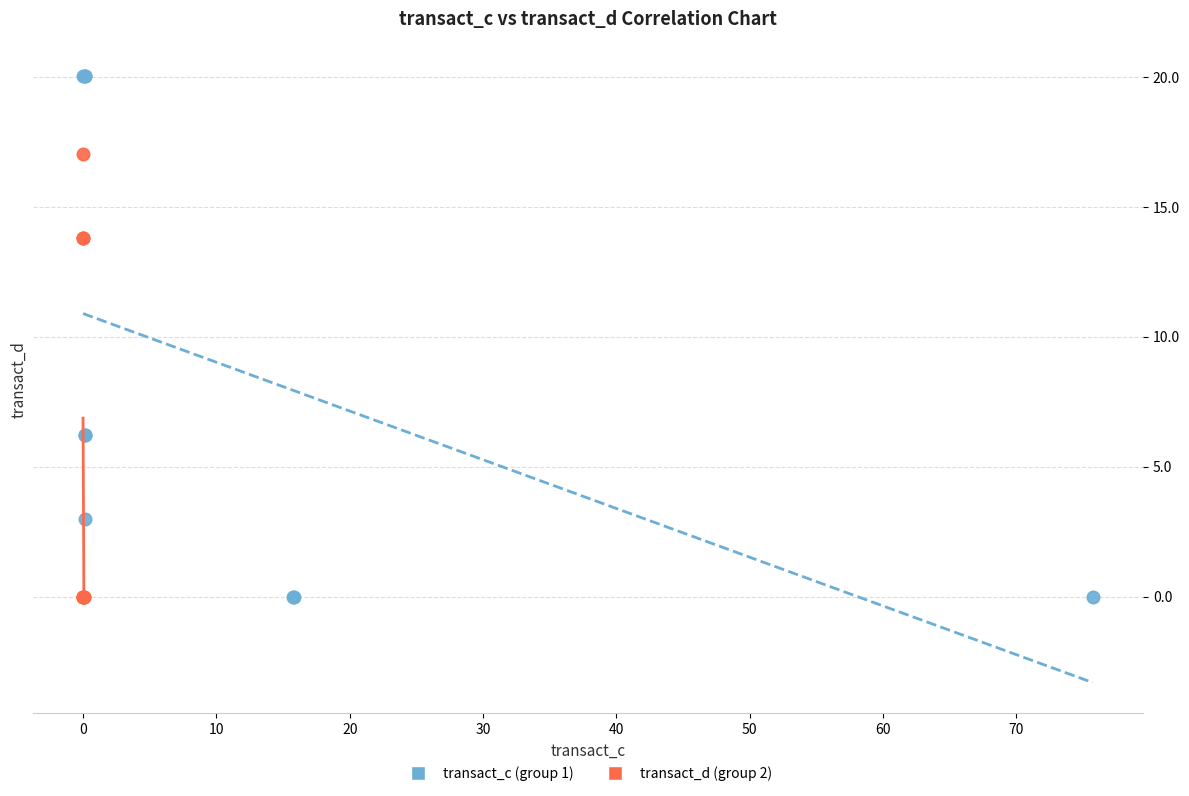

Which series has the largest Y range (max minus min)?

transact_c (group 1)